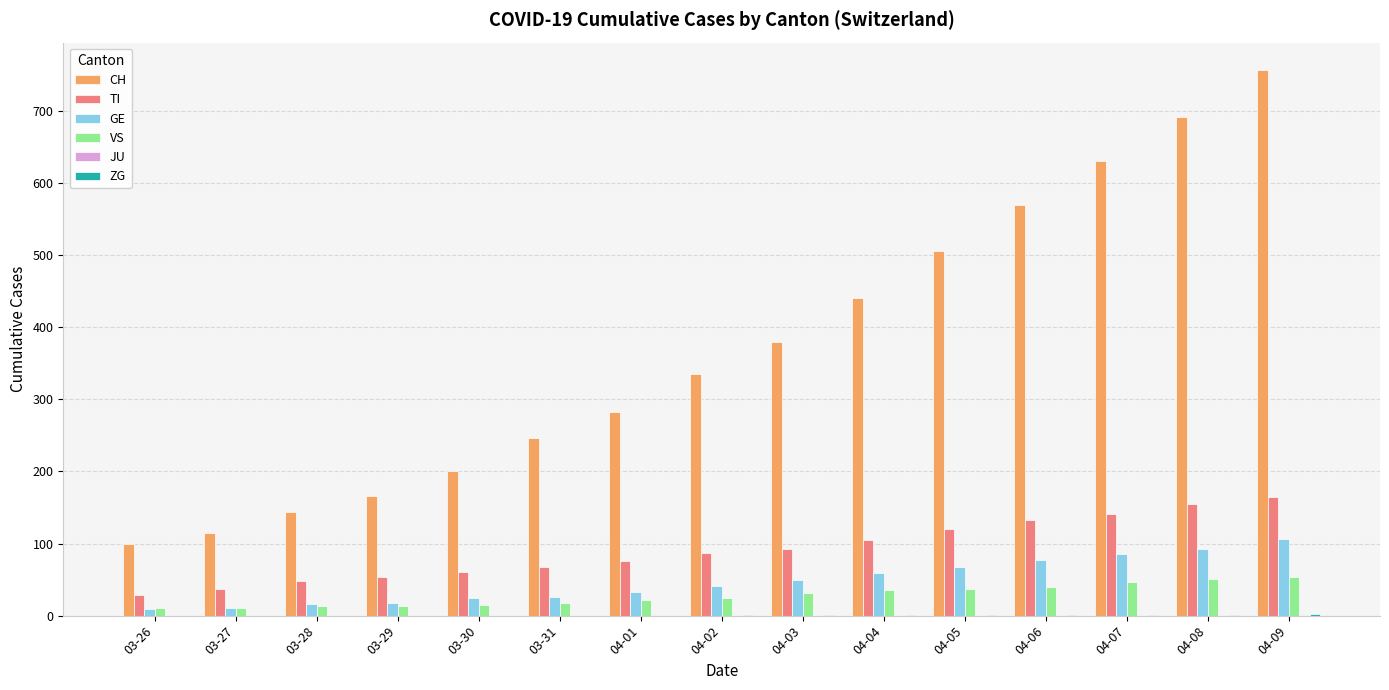

Which category has the highest value across all series?

04-09